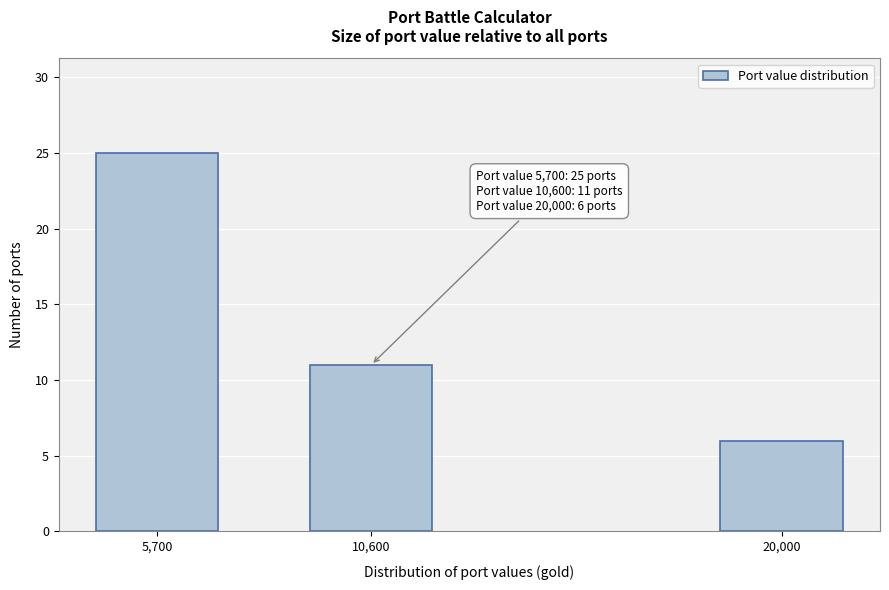

Reading right to left, transcribe all the data shown in this chart.

20,000=6	10,600=11	5,700=25